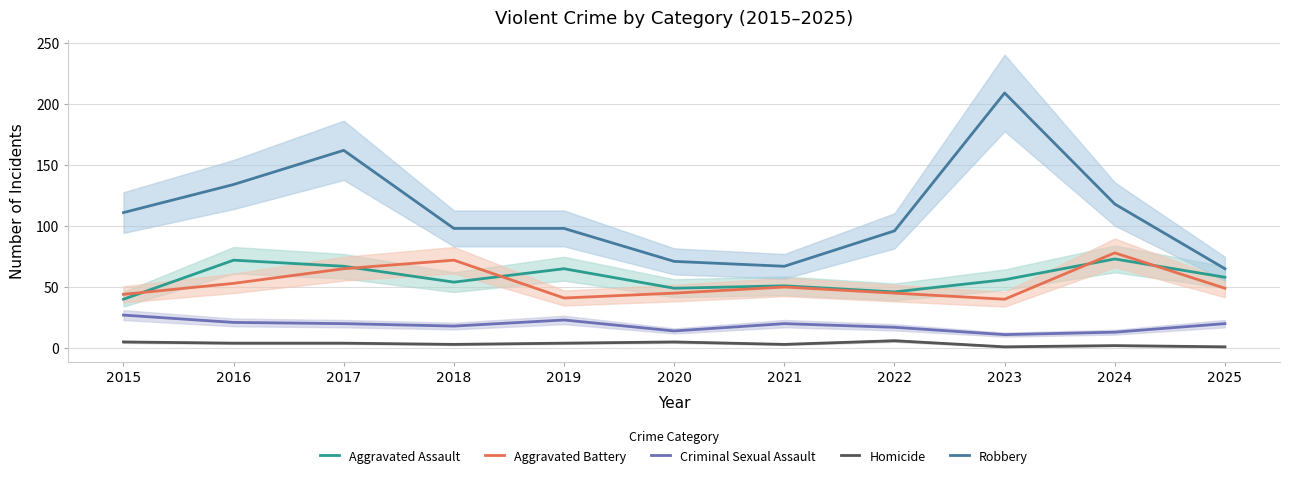

What is the value of the Aggravated Assault point at the 6th from the left?

49